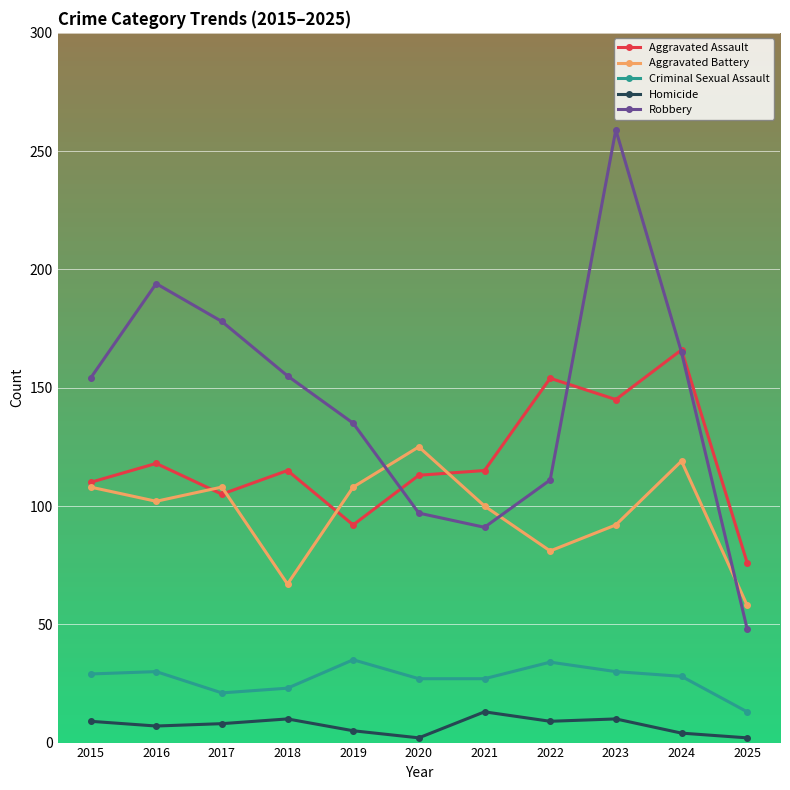

True or false: Criminal Sexual Assault and Homicide cross at least once.

False